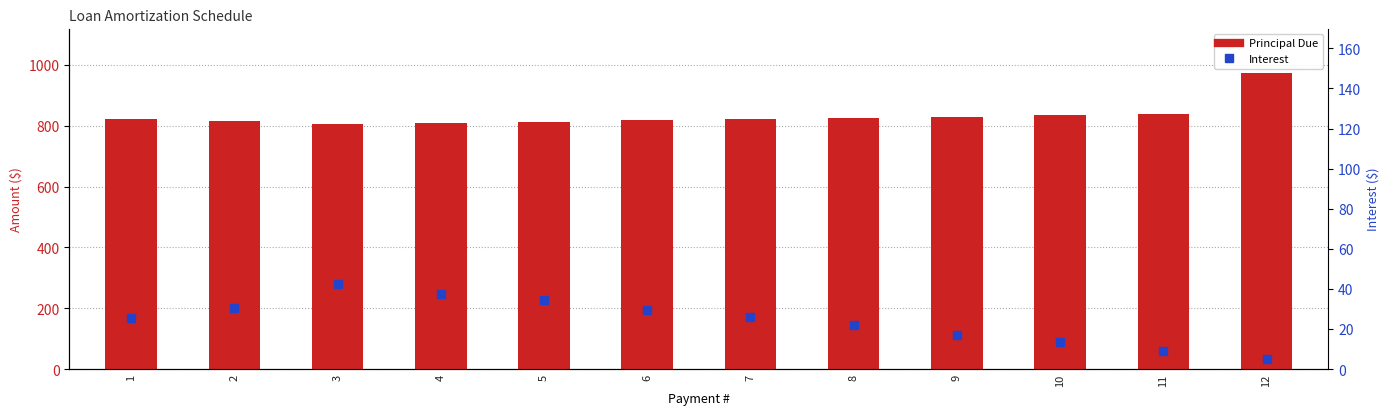

List the labels in order of Interest value, smallest first.

12, 11, 10, 9, 8, 1, 7, 6, 2, 5, 4, 3